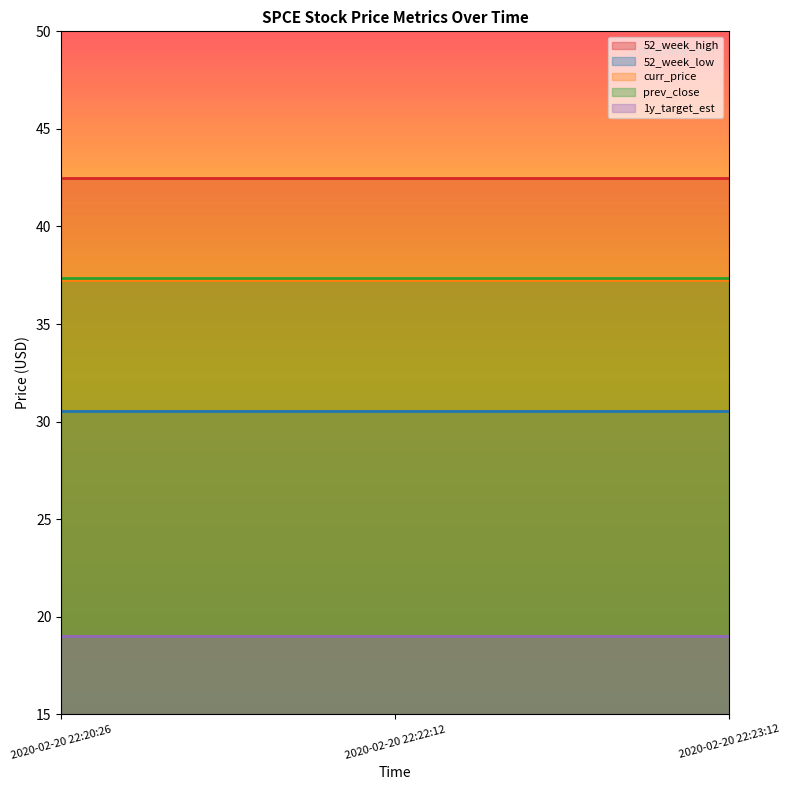

What is the greatest value displayed?

42.5